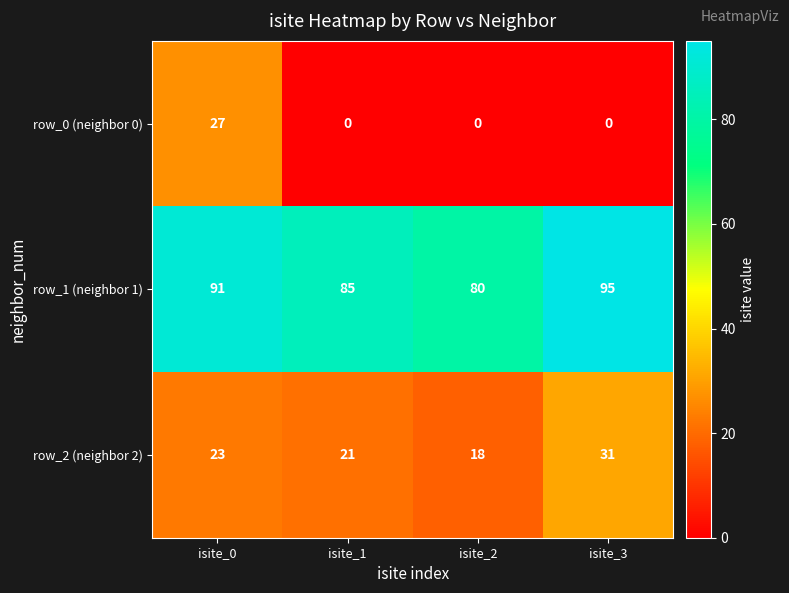

Rank the series by their average value, from highest to lowest.

row_1 (neighbor 1), row_2 (neighbor 2), row_0 (neighbor 0)